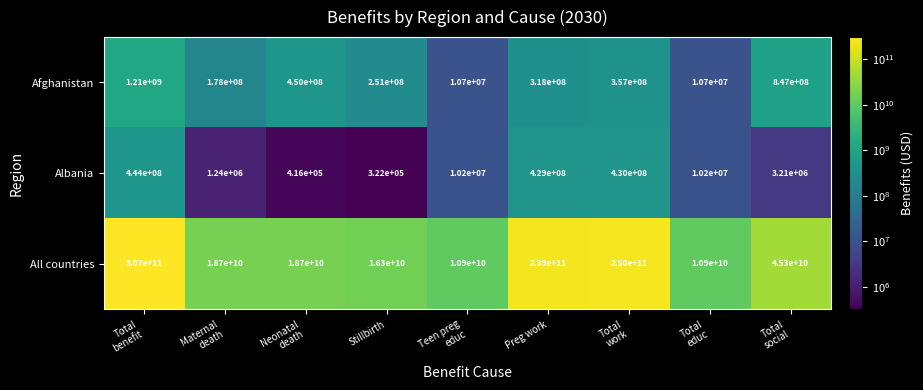

What is the average value of the Afghanistan series?

403600000